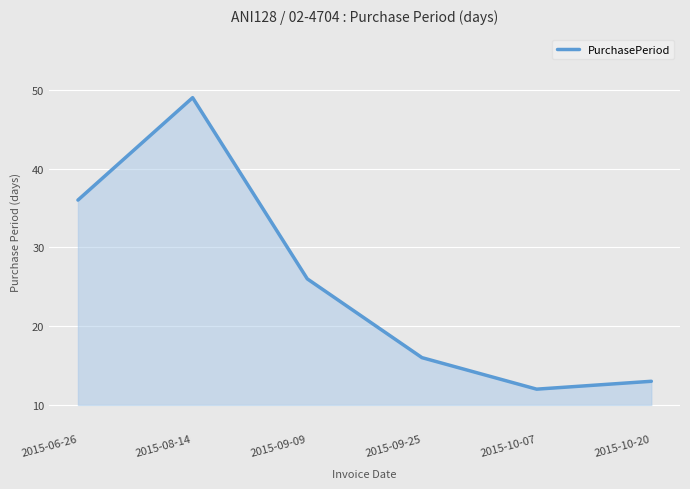

At which label does the data first exceed 26?

2015-06-26